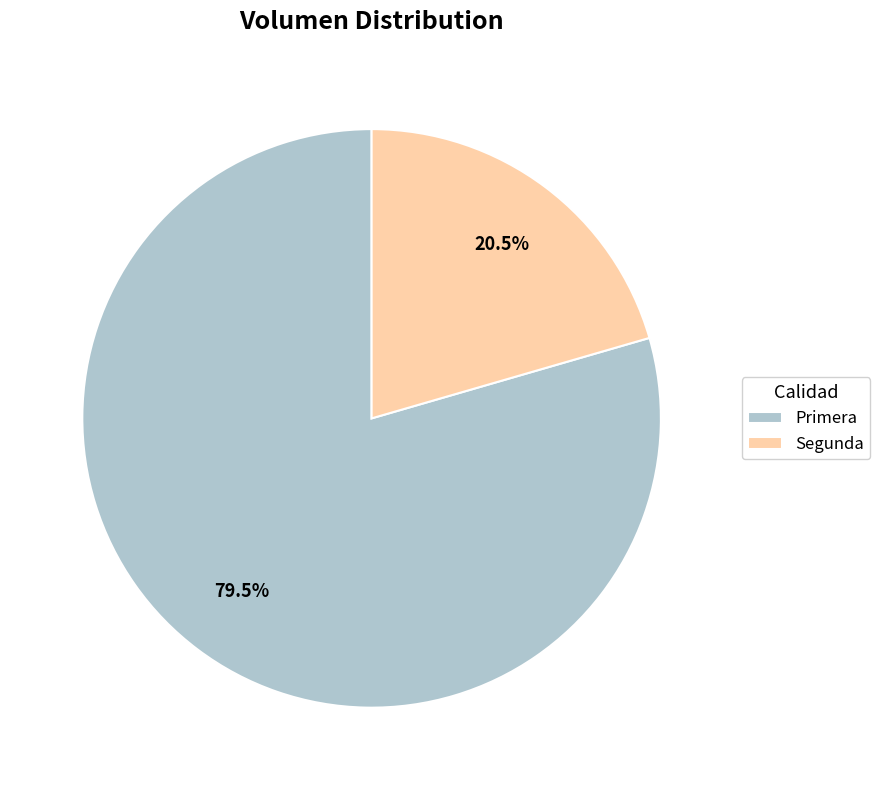

What percentage do Primera and Segunda together represent?

100.0%